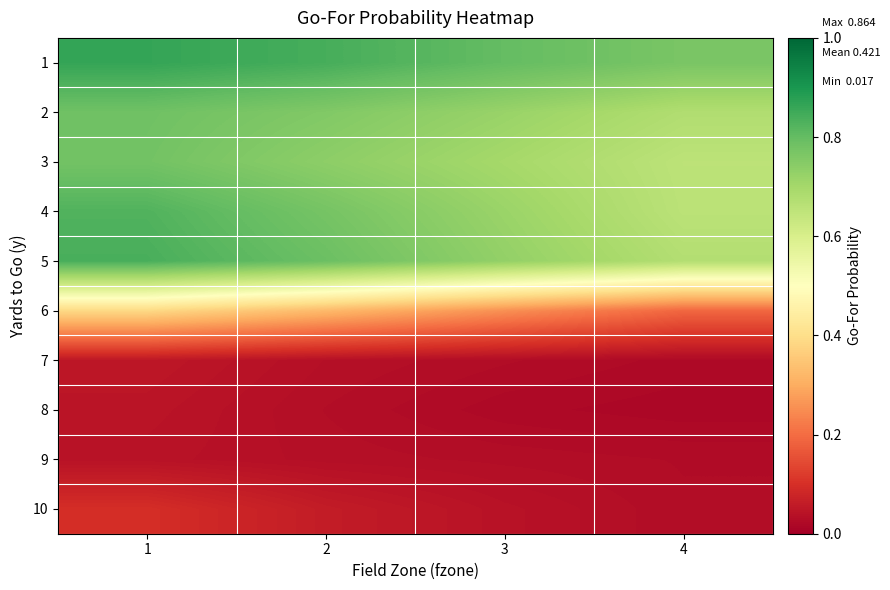

At which category does the chart reach its minimum across all series?

4